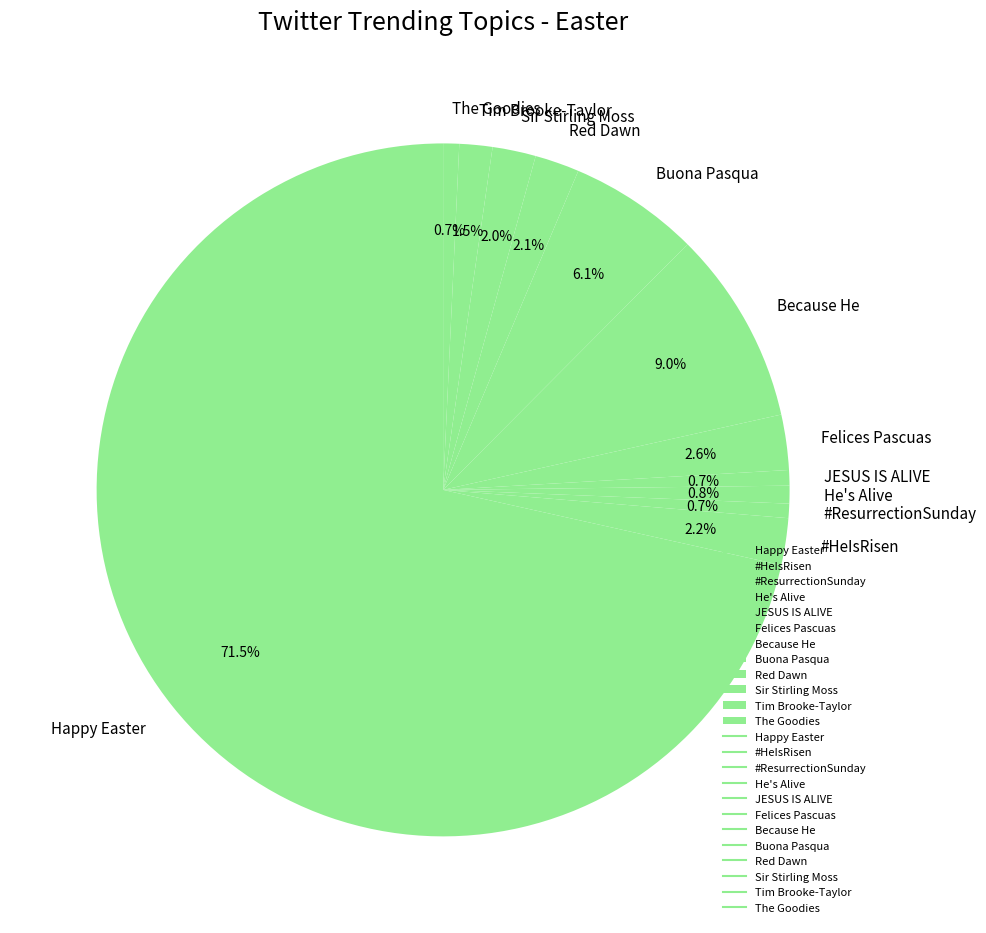

Count the number of slices in the pie.

12